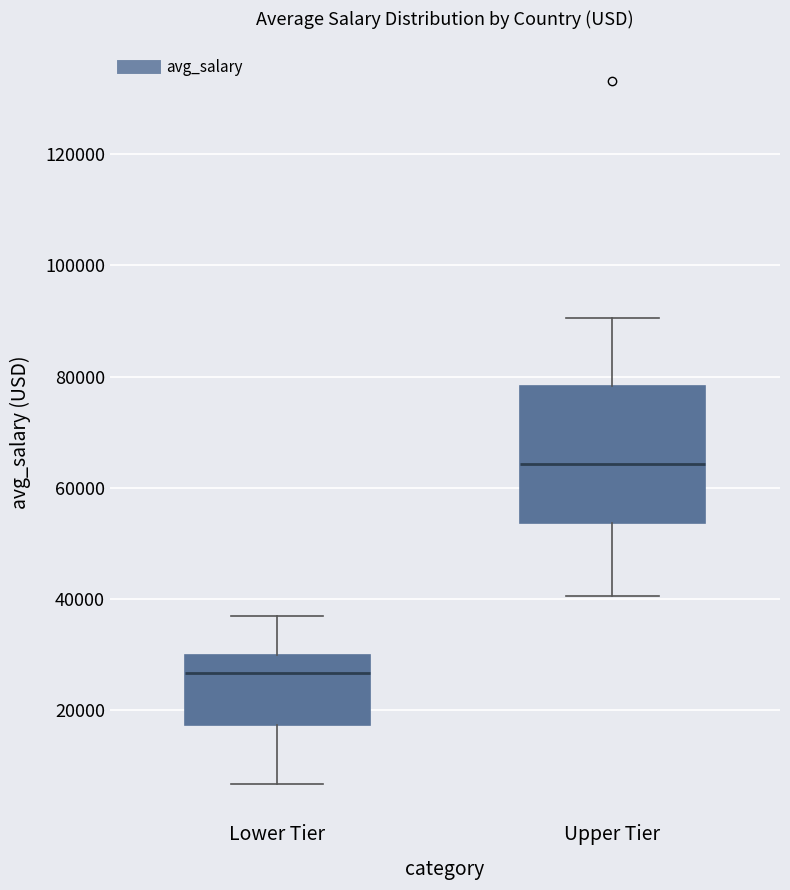

Which box's median line is the highest?

Upper Tier